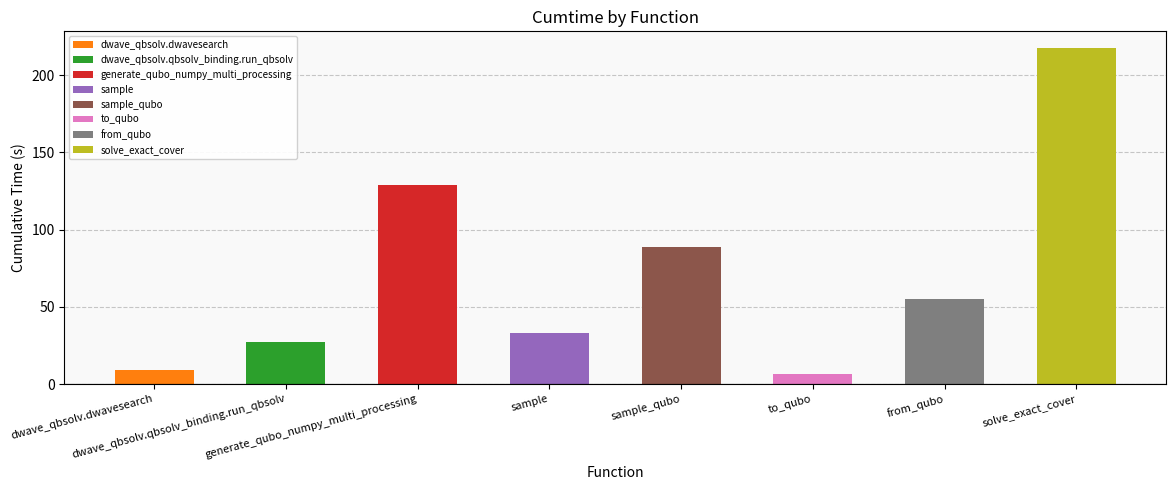

Rank the categories by value from lowest to highest.

to_qubo, dwave_qbsolv.dwavesearch, dwave_qbsolv.qbsolv_binding.run_qbsolv, sample, from_qubo, sample_qubo, generate_qubo_numpy_multi_processing, solve_exact_cover